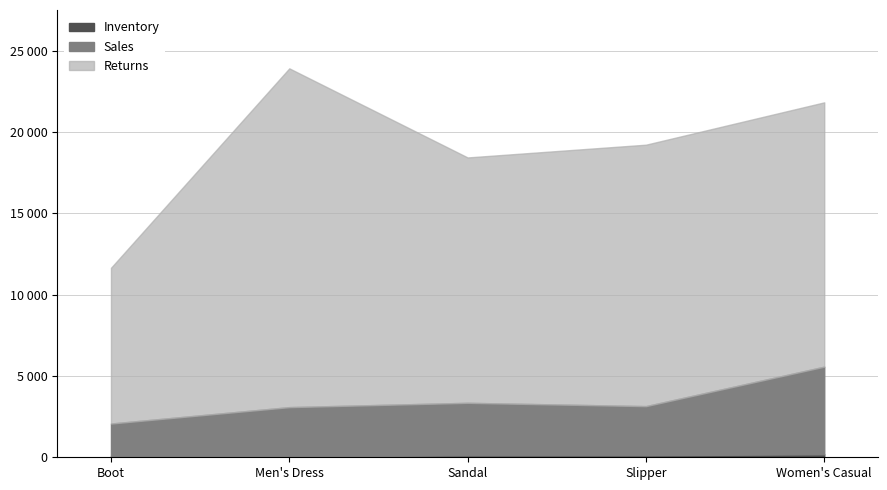

True or false: Returns and Sales cross at least once.

False